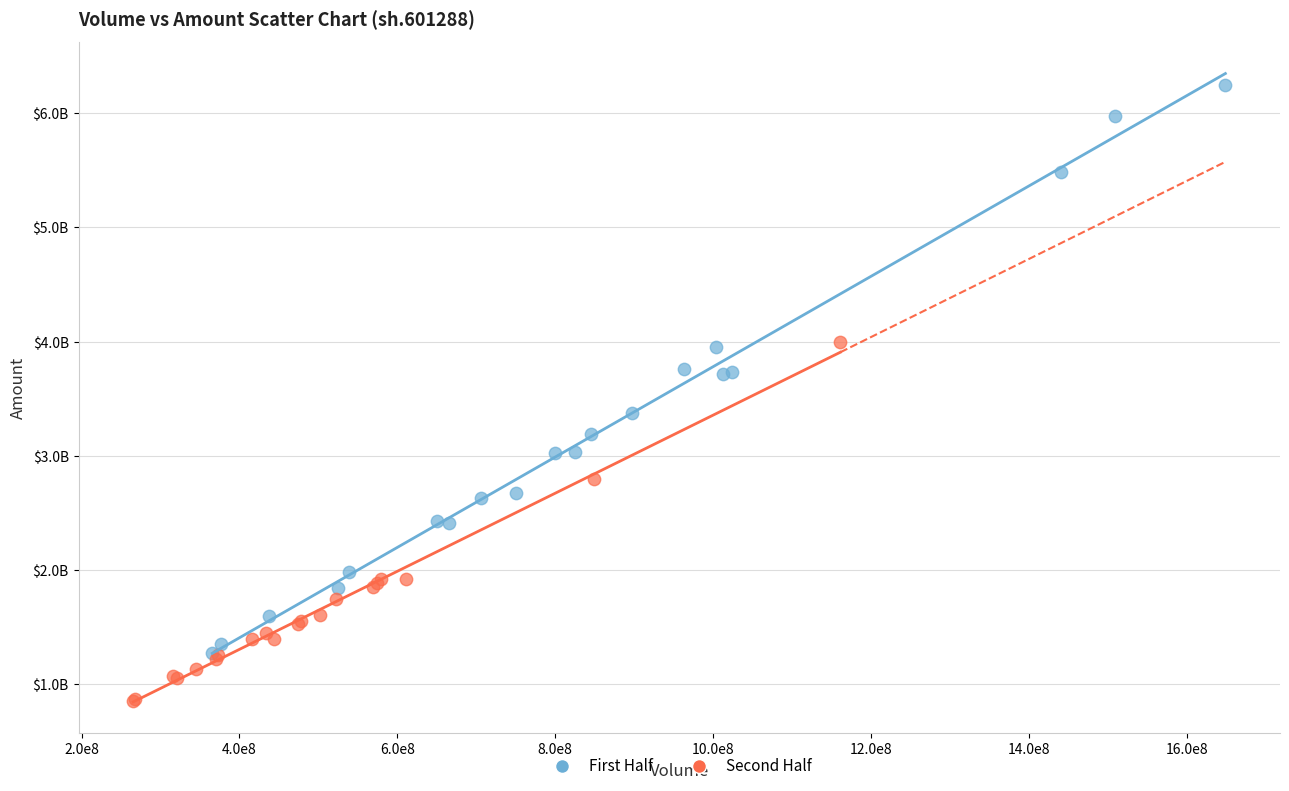

What are all the series names shown in the legend?

First Half, Second Half